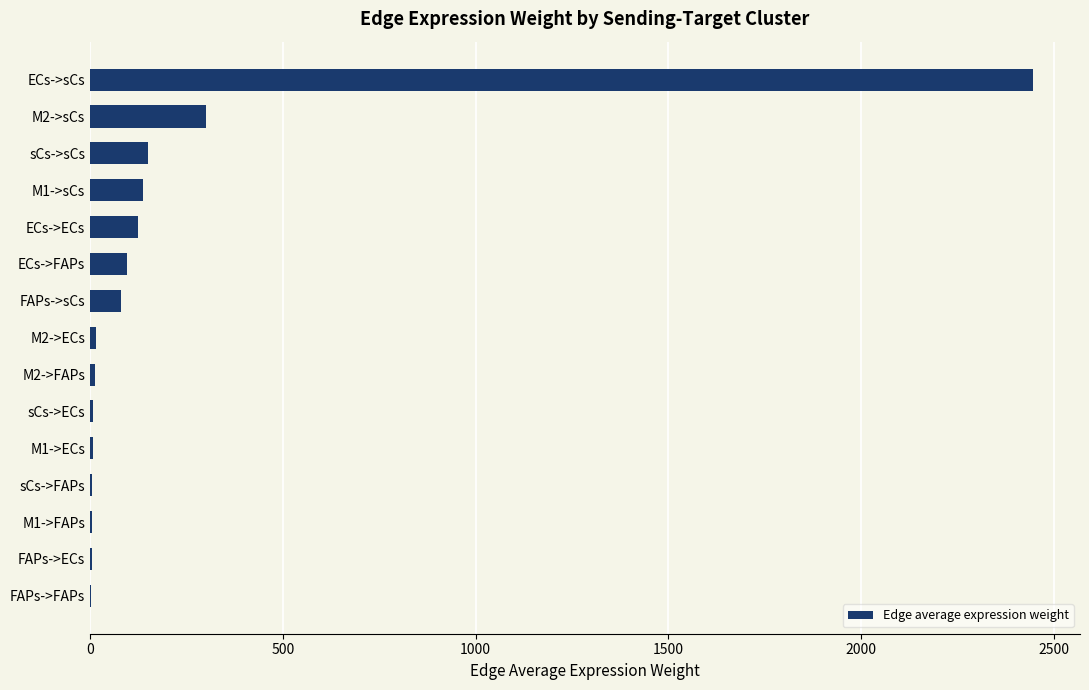

The value at sCs->sCs is 151.4. True or false?

True